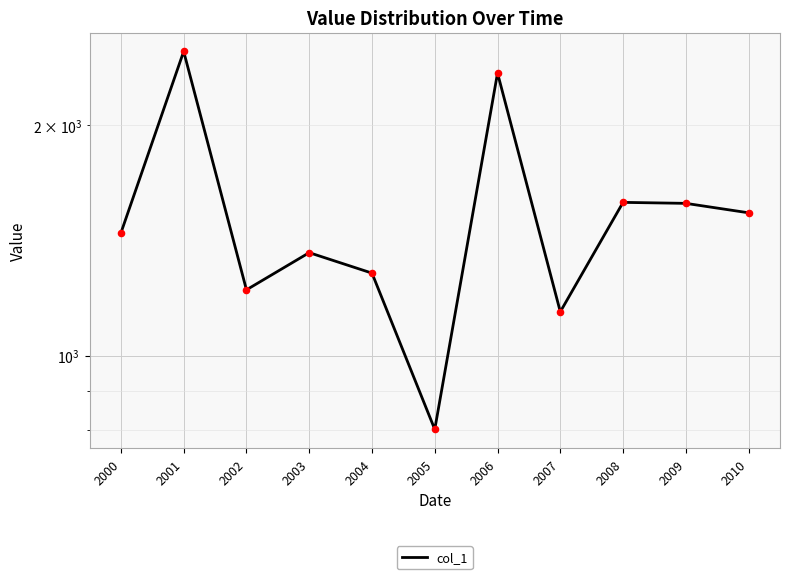

What is the change in value from 2000 to 2008?

+139.3